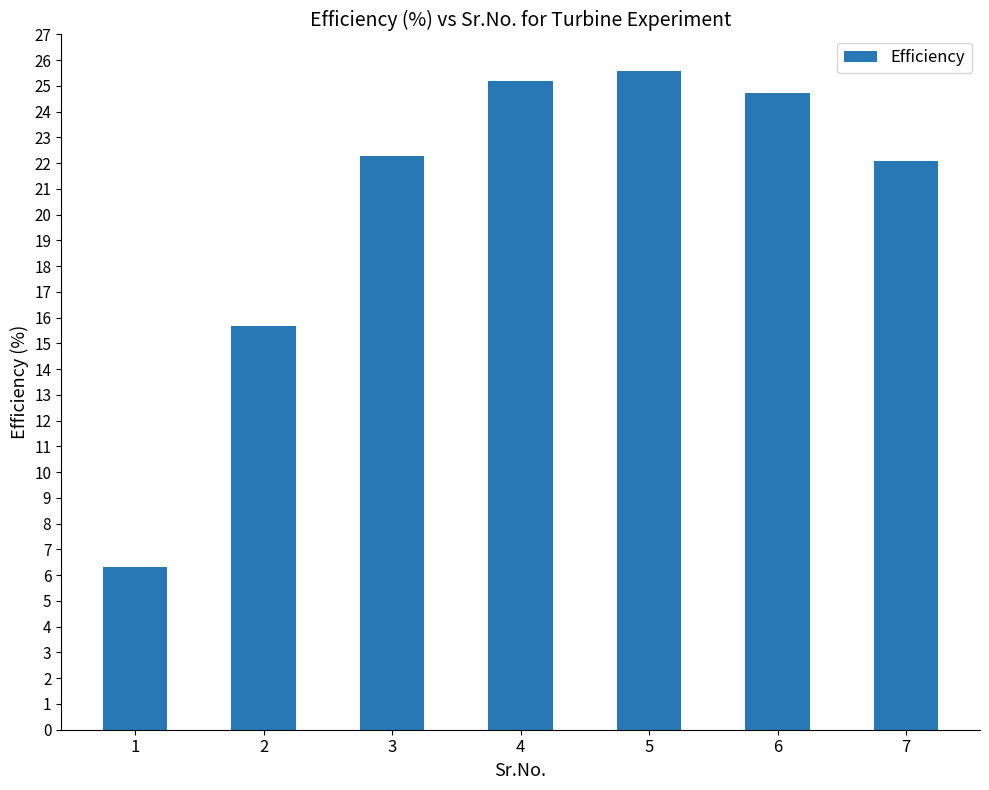

Are the bars horizontal?

No